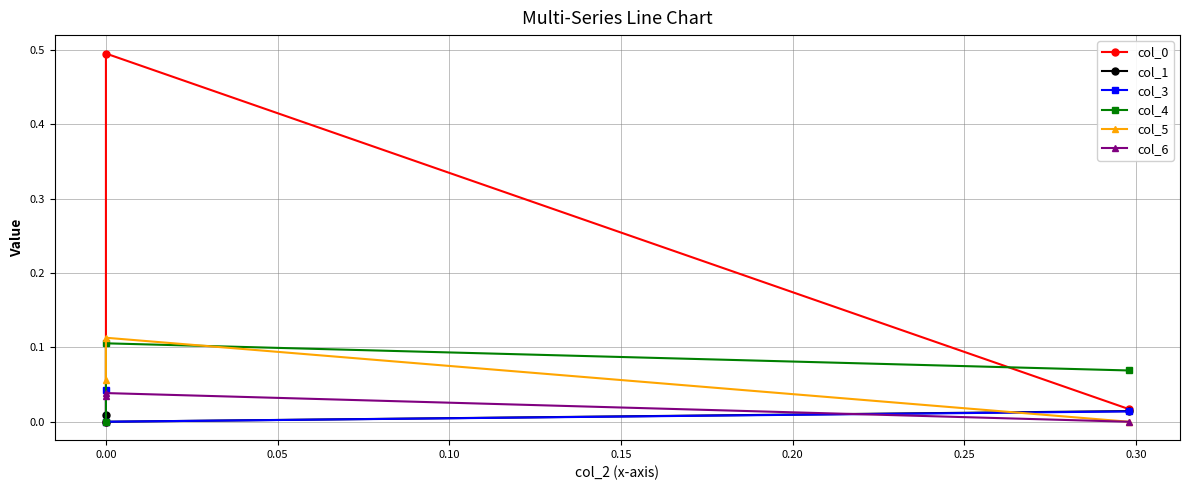

Does the chart display data point markers on the line(s)?

Yes